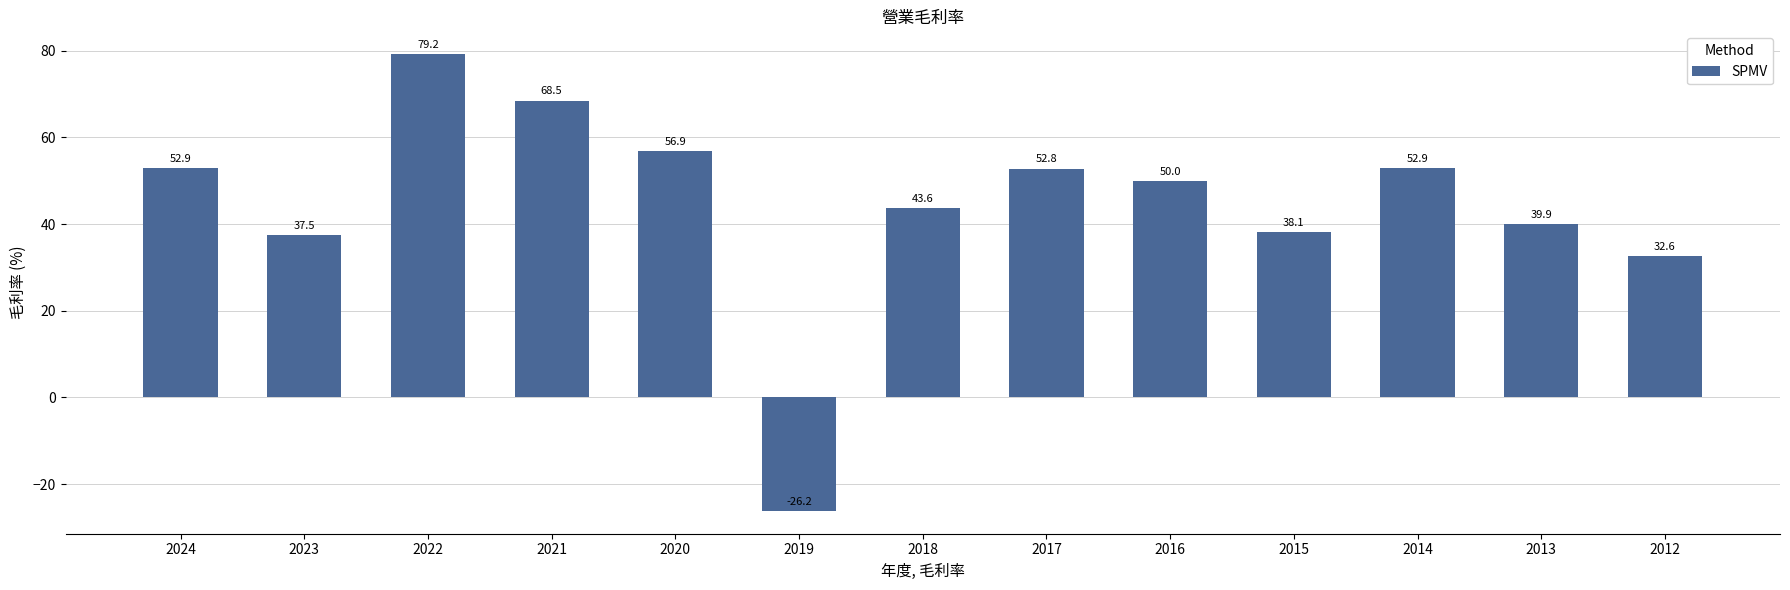

Approximately how many times larger is the value at 2018 compared to 2017?

0.8